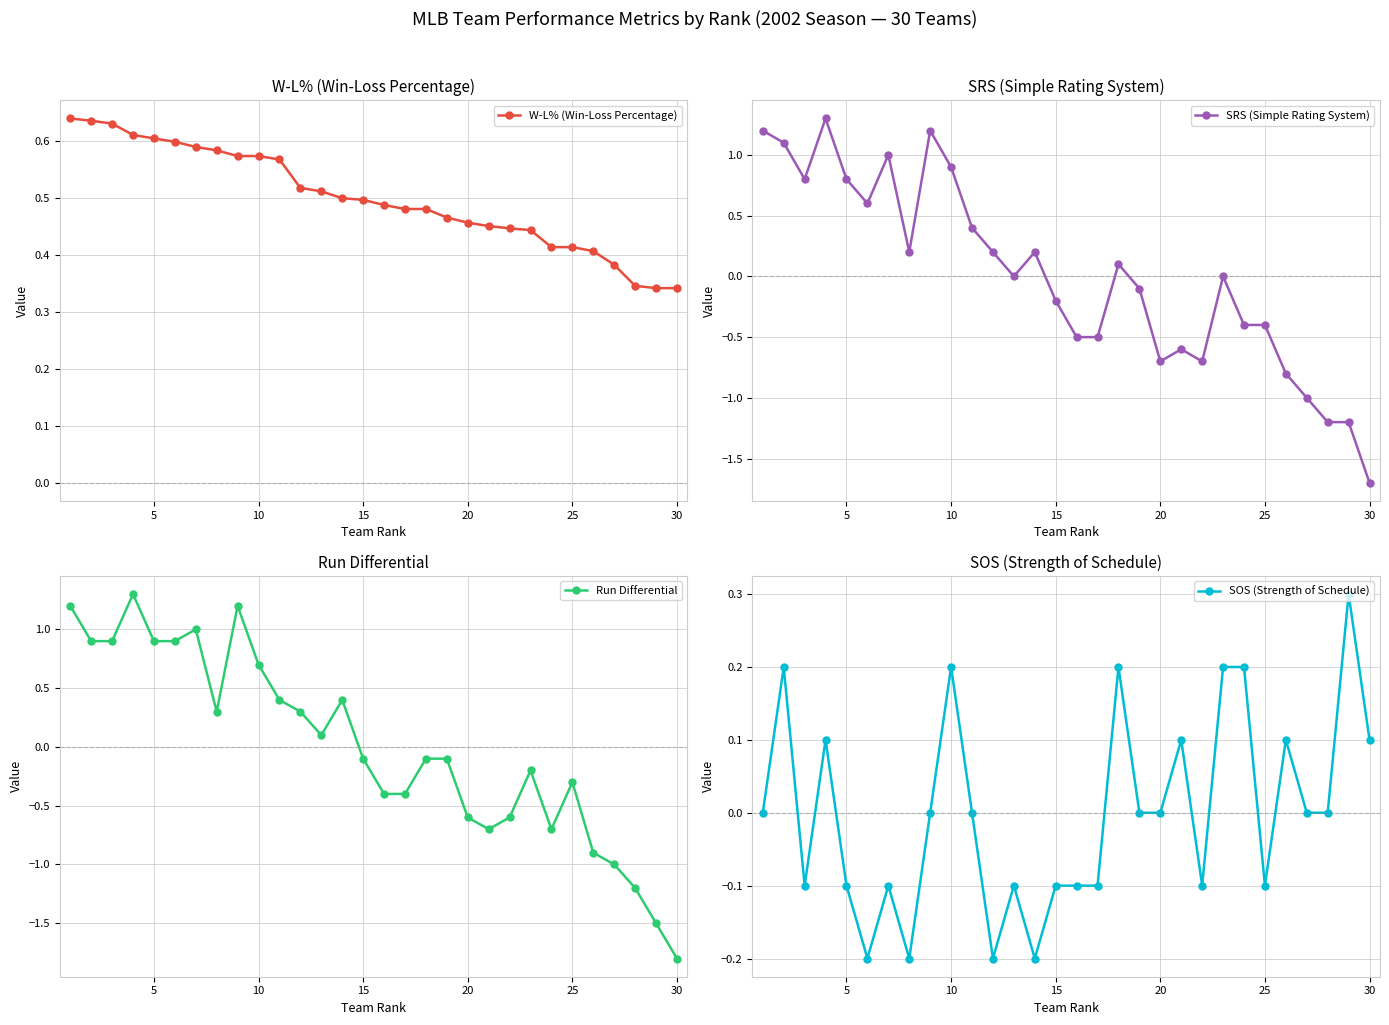

What is the maximum value for SRS (Simple Rating System)?

1.3